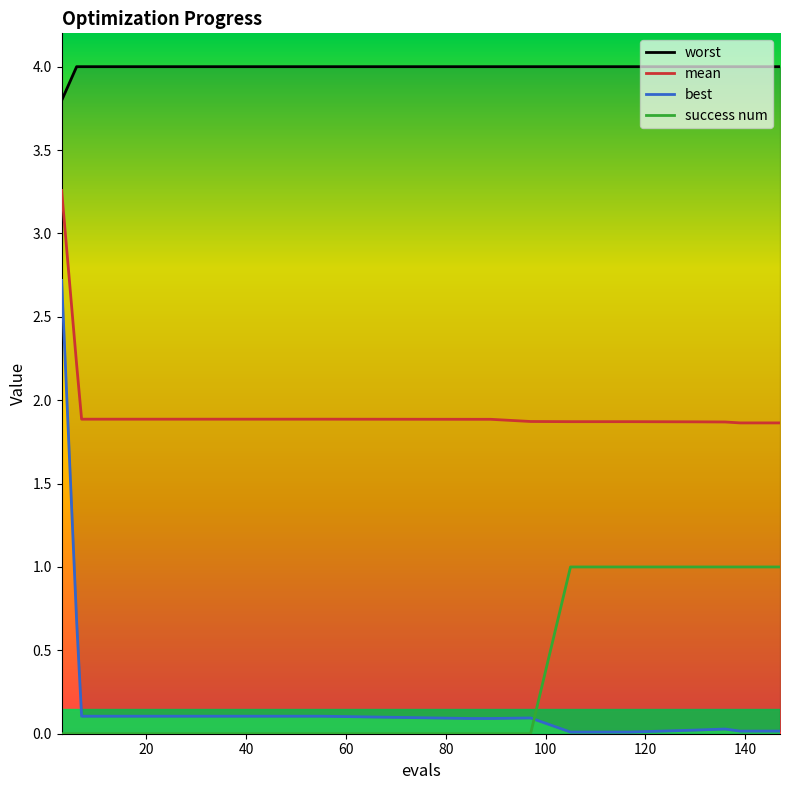

Reading left to right, transcribe all the data shown in this chart.

worst: 3.8	4.0	4.0	4.0	4.0	4.0	4.0	4.0	4.0	4.0	4.0	4.0	4.0	4.0	4.0	4.0	4.0	4.0	4.0	4.0	4.0	4.0	4.0	4.0	4.0	4.0	4.0
mean: 3.3	2.2	1.9	1.9	1.9	1.9	1.9	1.9	1.9	1.9	1.9	1.9	1.9	1.9	1.9	1.9	1.9	1.9	1.9	1.9	1.9	1.9	1.9	1.9	1.9	1.9	1.9
best: 2.7	0.7	0.1	0.1	0.1	0.1	0.1	0.1	0.1	0.1	0.1	0.1	0.1	0.1	0.1	0.1	0.1	0.1	0.0	0.0	0.0	0.0	0.0	0.0	0.0	0.0	0.0
success num: 0.0	0.0	0.0	0.0	0.0	0.0	0.0	0.0	0.0	0.0	0.0	0.0	0.0	0.0	0.0	0.0	0.0	0.0	1.0	1.0	1.0	1.0	1.0	1.0	1.0	1.0	1.0